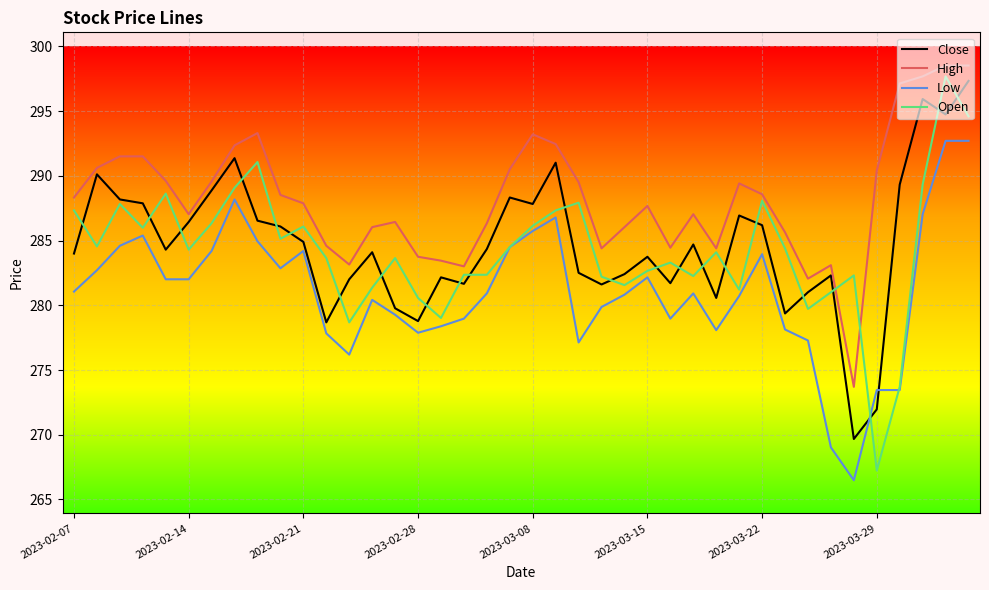

True or false: High and Low intersect in this chart.

False